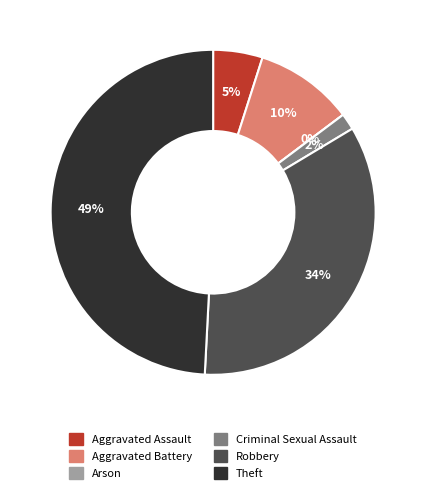

Rank the categories by value from lowest to highest.

Arson, Criminal Sexual Assault, Aggravated Assault, Aggravated Battery, Robbery, Theft